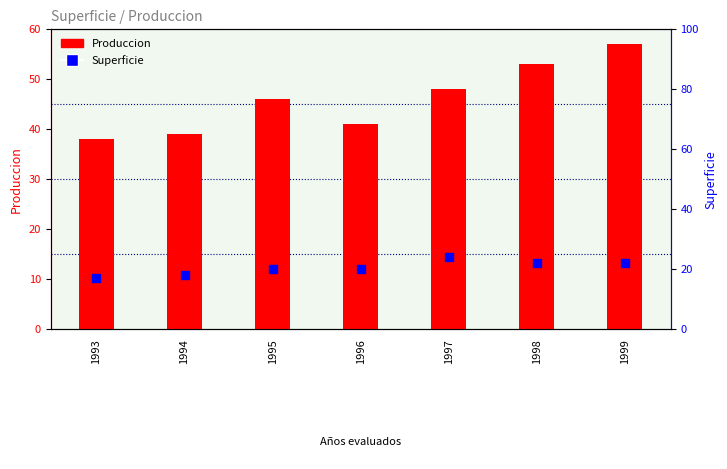

At which category is the sum across all series the highest?

1999